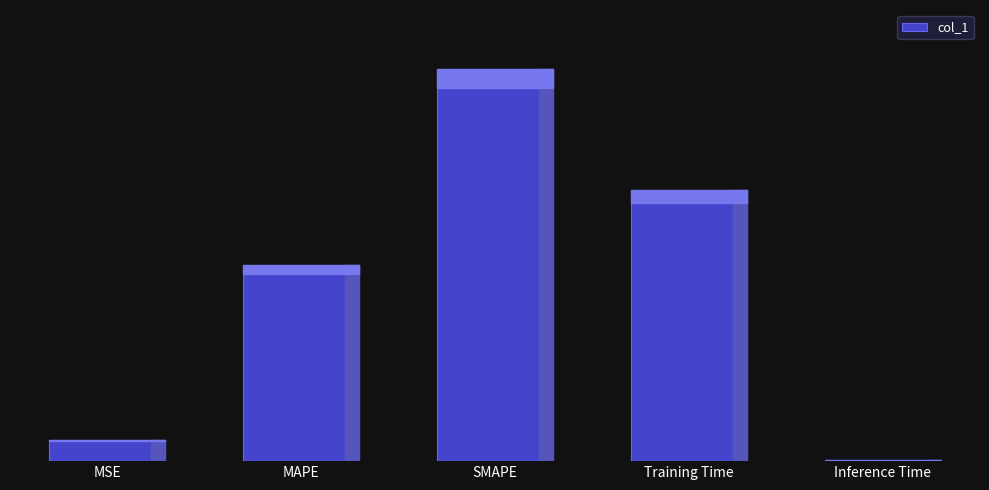

Are the bars horizontal?

No